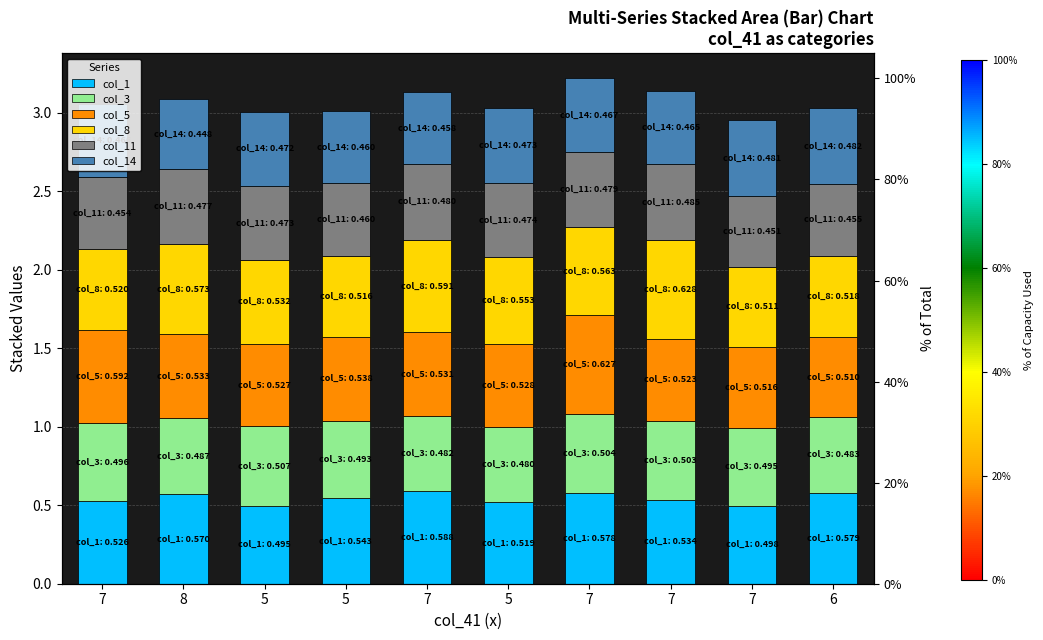

Is it true that col_8 equals 0.6 at 5?

True